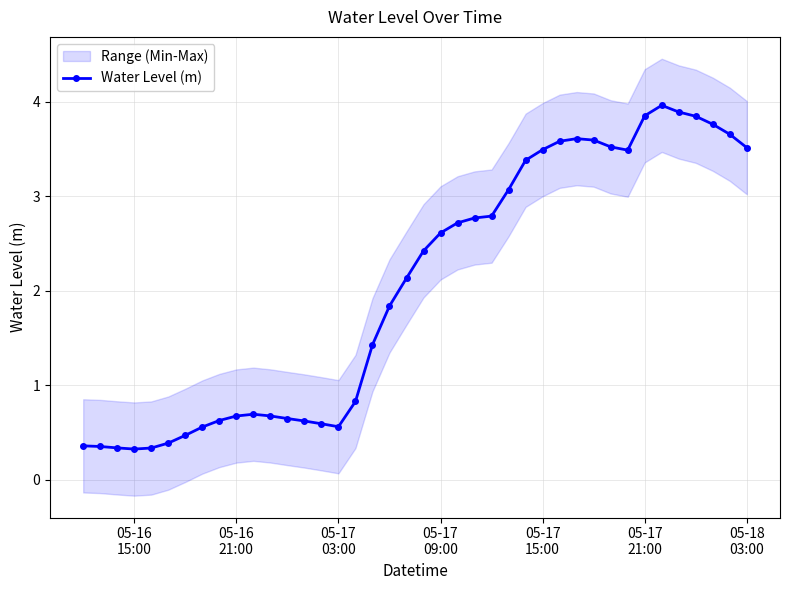

True or false: Water Level (m) has more than 2 interior local peaks.

True